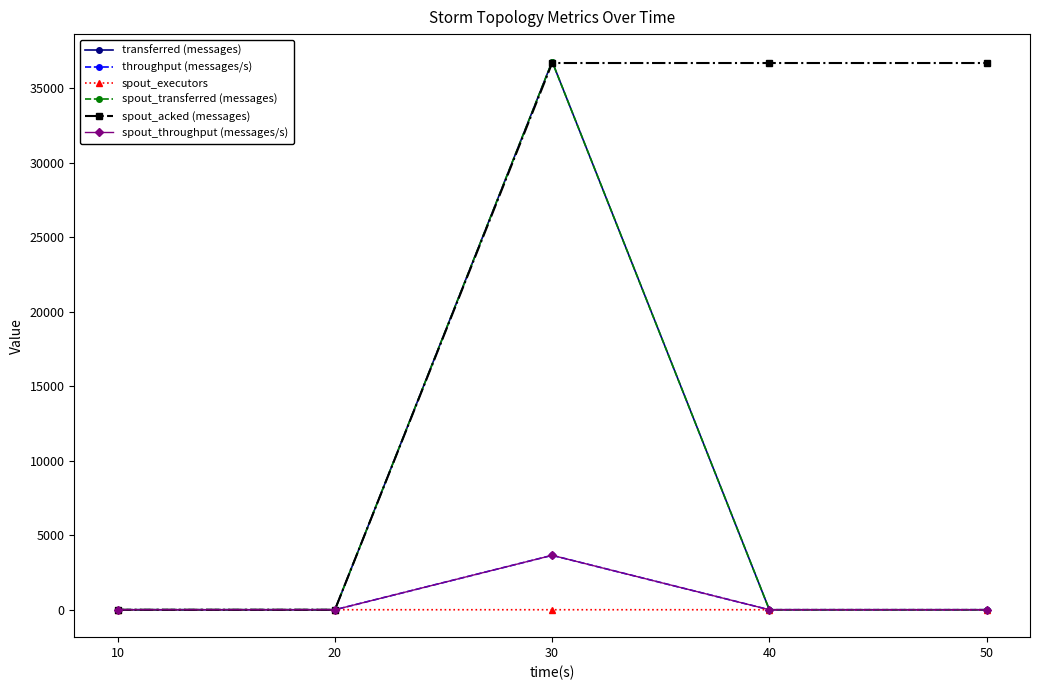

Which series has the largest total across all categories?

spout_acked (messages)